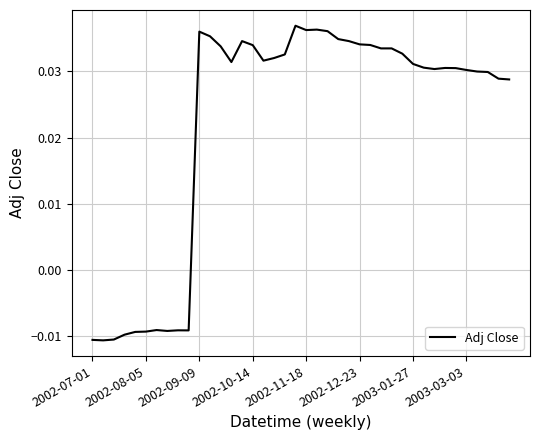

Does the chart display data point markers on the line(s)?

No